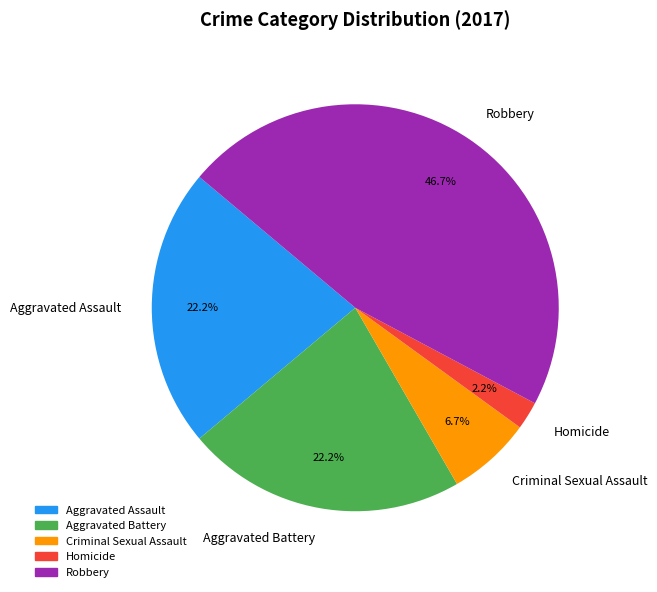

Count the number of slices in the pie.

5